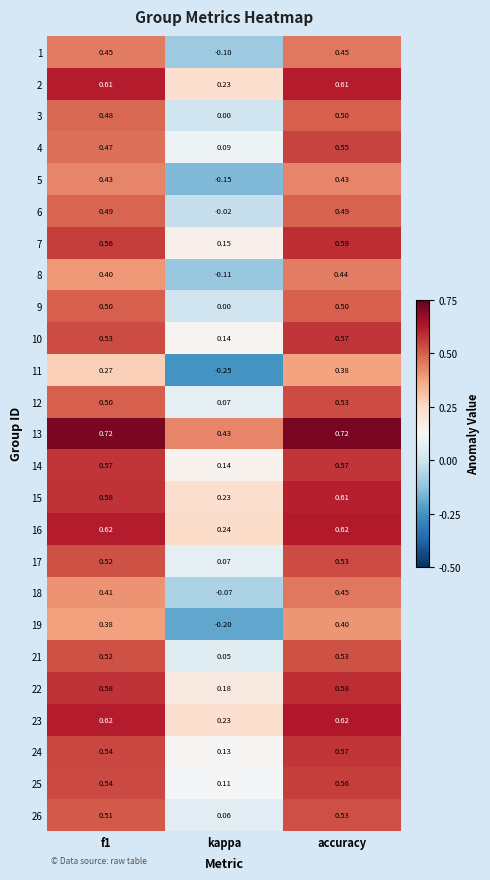

What is the minimum value shown in the chart?

-0.2